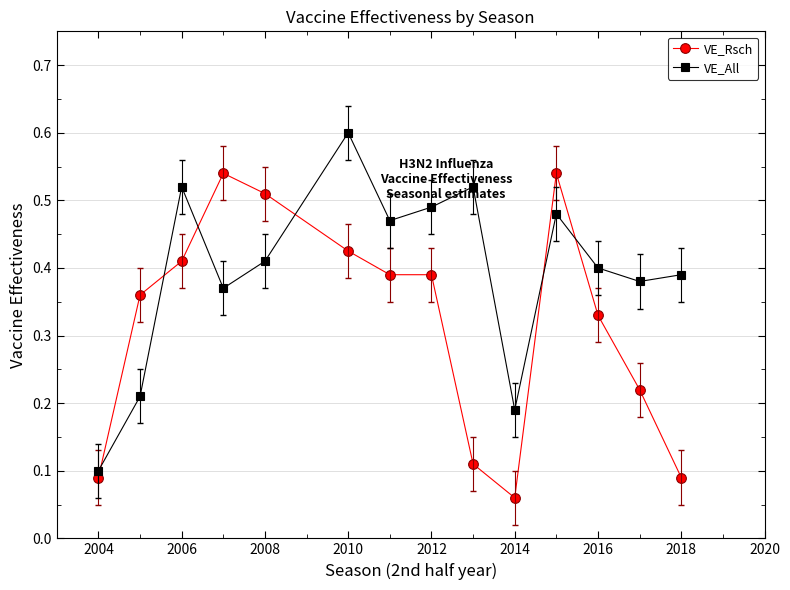

How many VE_All values are between 0 and 1?

14